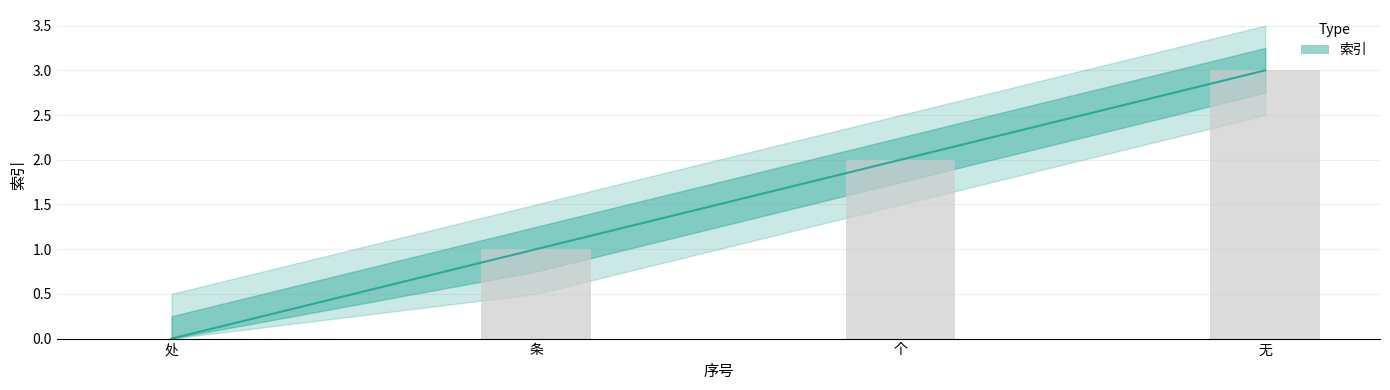

Which label corresponds to the largest value in the chart?

无